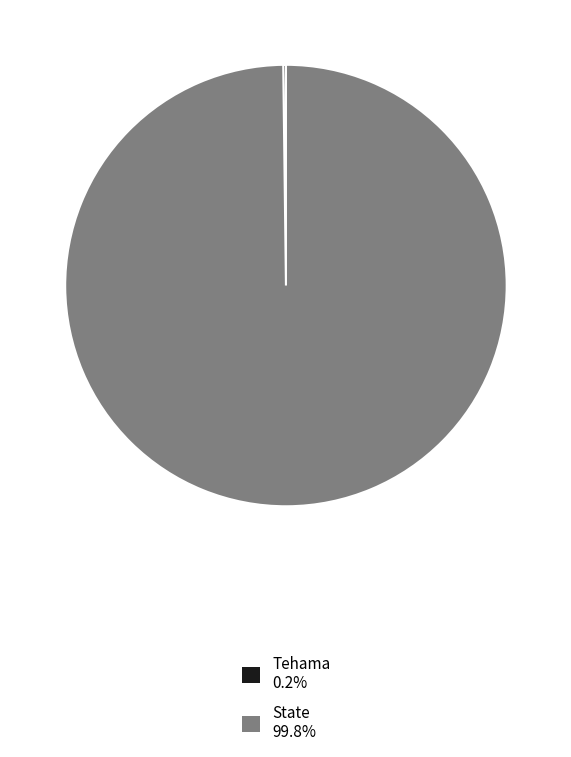

Is it true that State is 100% of the pie?

True